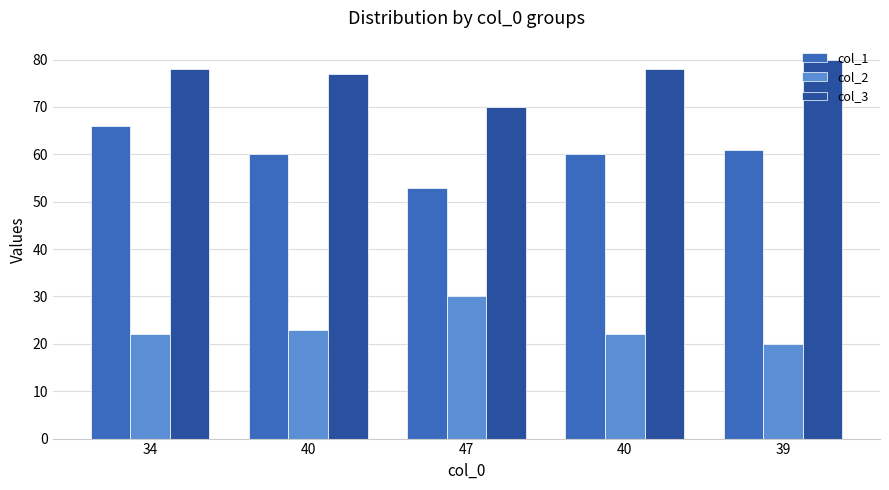

Where does the col_2 series first go above 22?

40